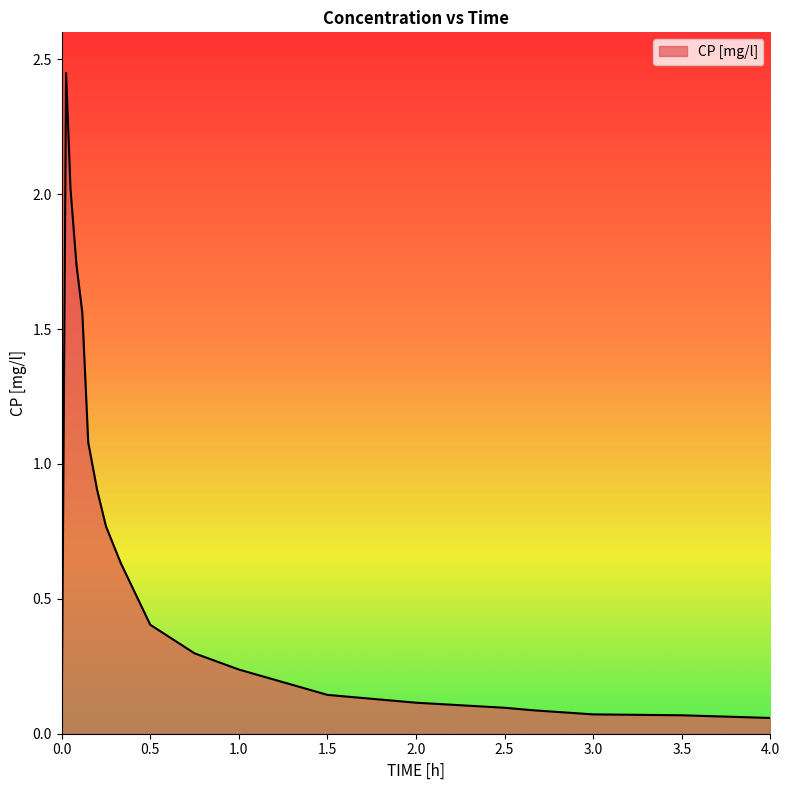

How many lines are shown in the chart?

1